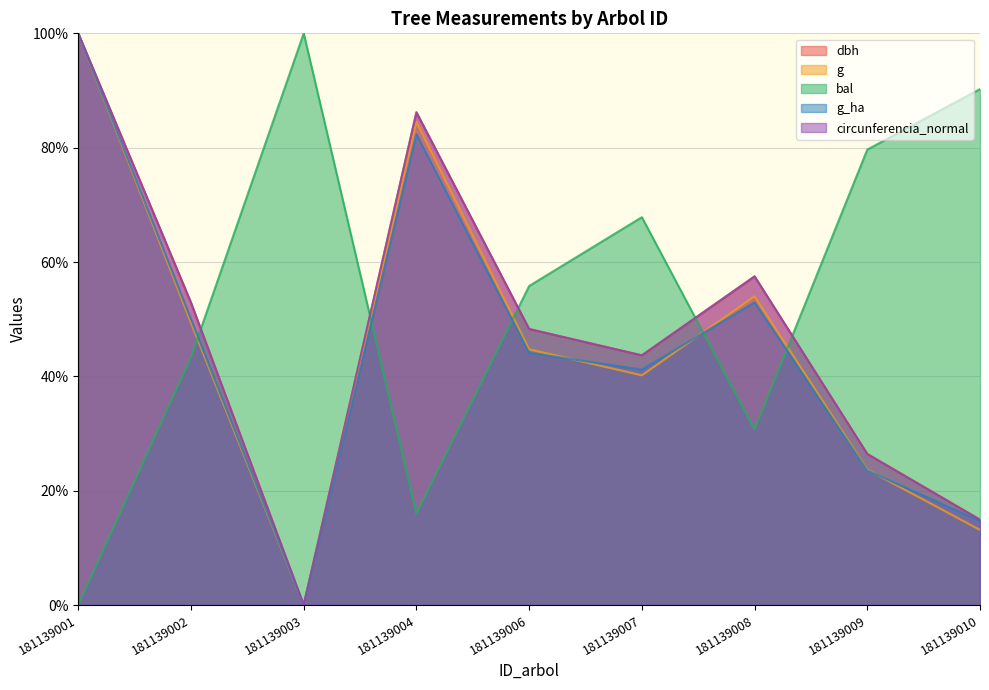

What is the value of the g point at the 8th from the left?

23.7